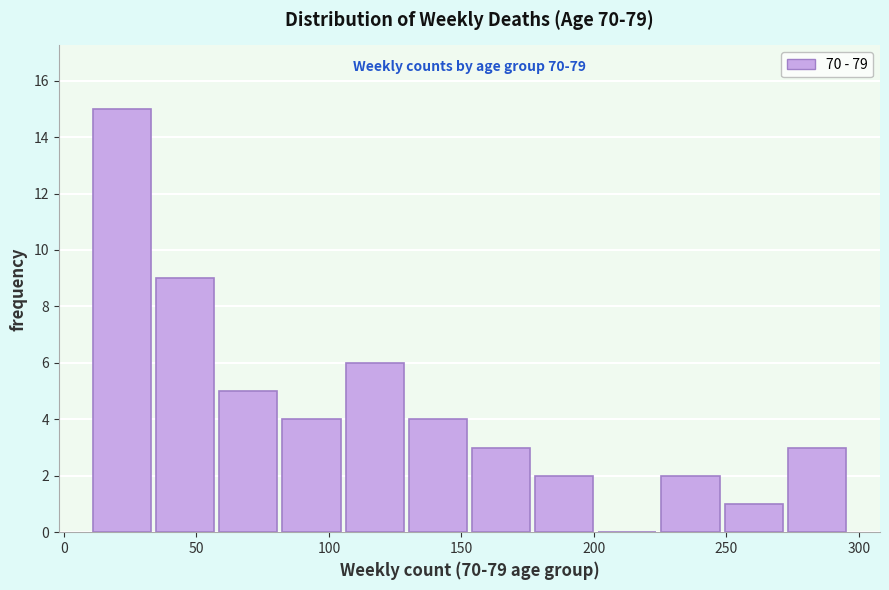

Which range on the x-axis has the tallest bar?

10 to 35